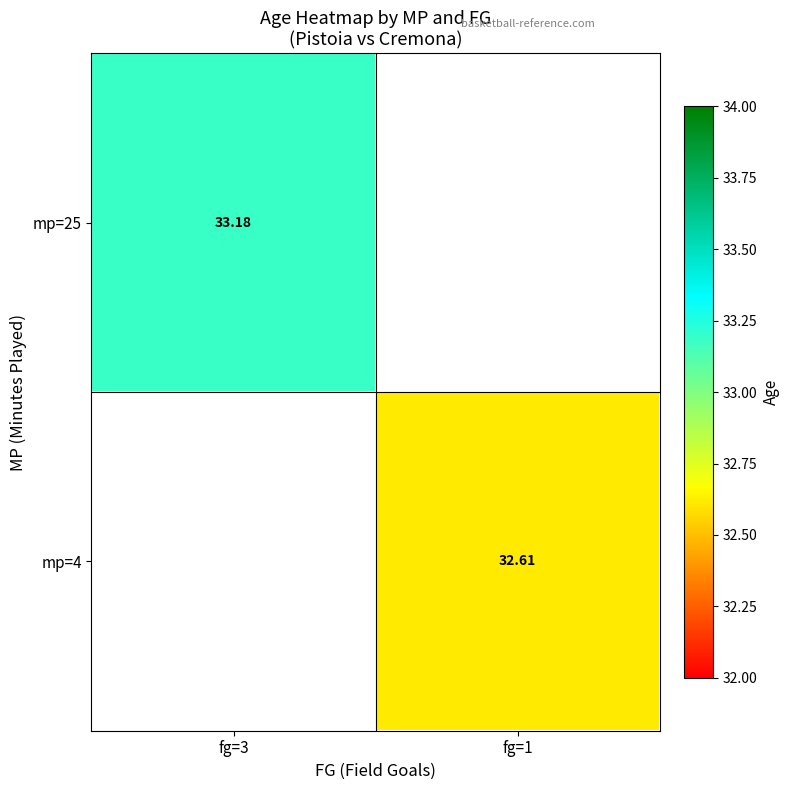

Rank the series by their maximum value, from highest to lowest.

mp=25, mp=4